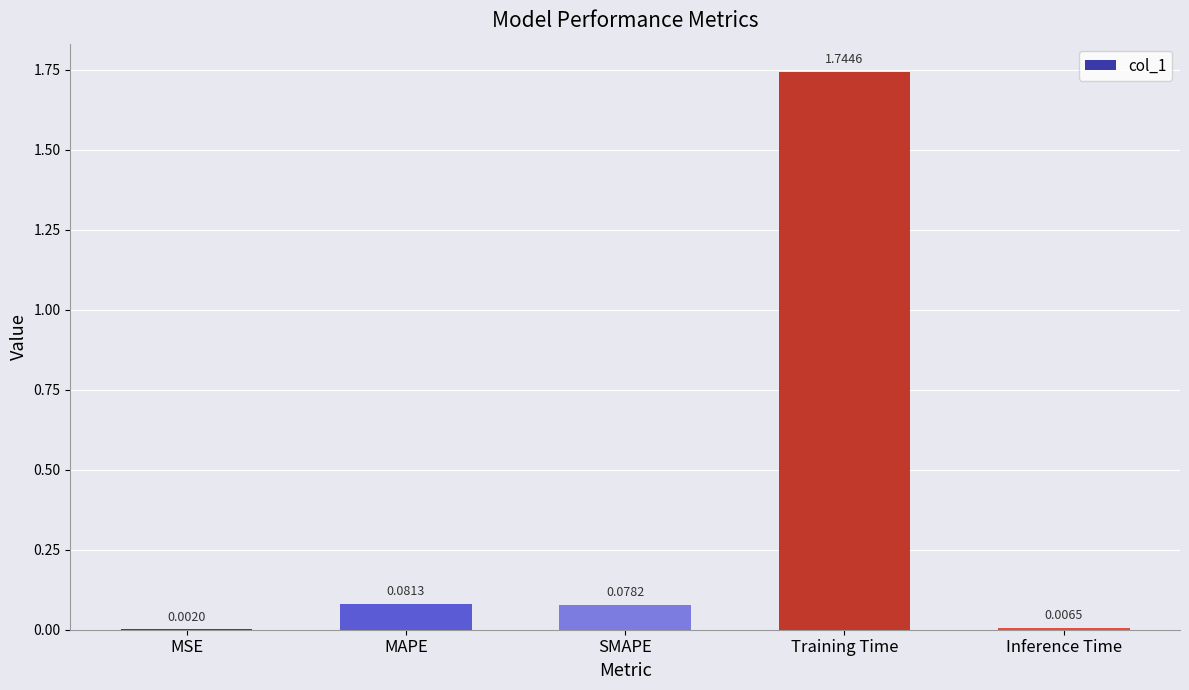

What is the sum of all values?

1.9